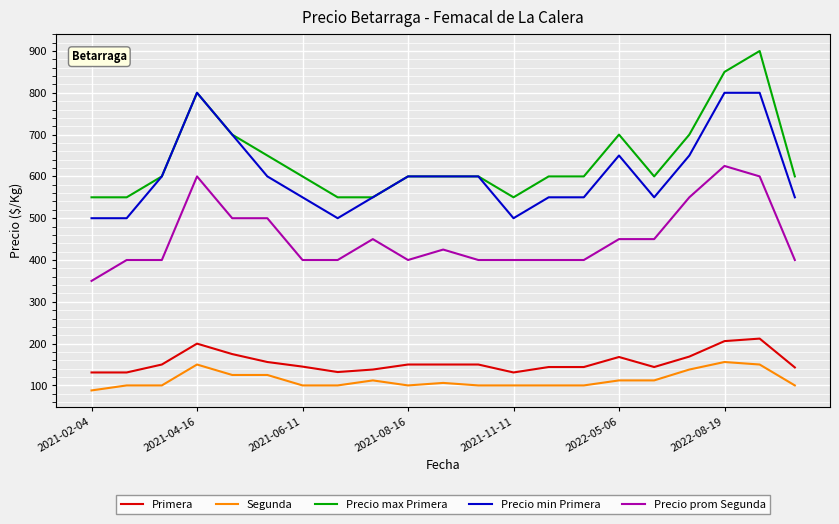

Rank the series by their maximum value, from highest to lowest.

Precio max Primera, Precio min Primera, Precio prom Segunda, Primera, Segunda